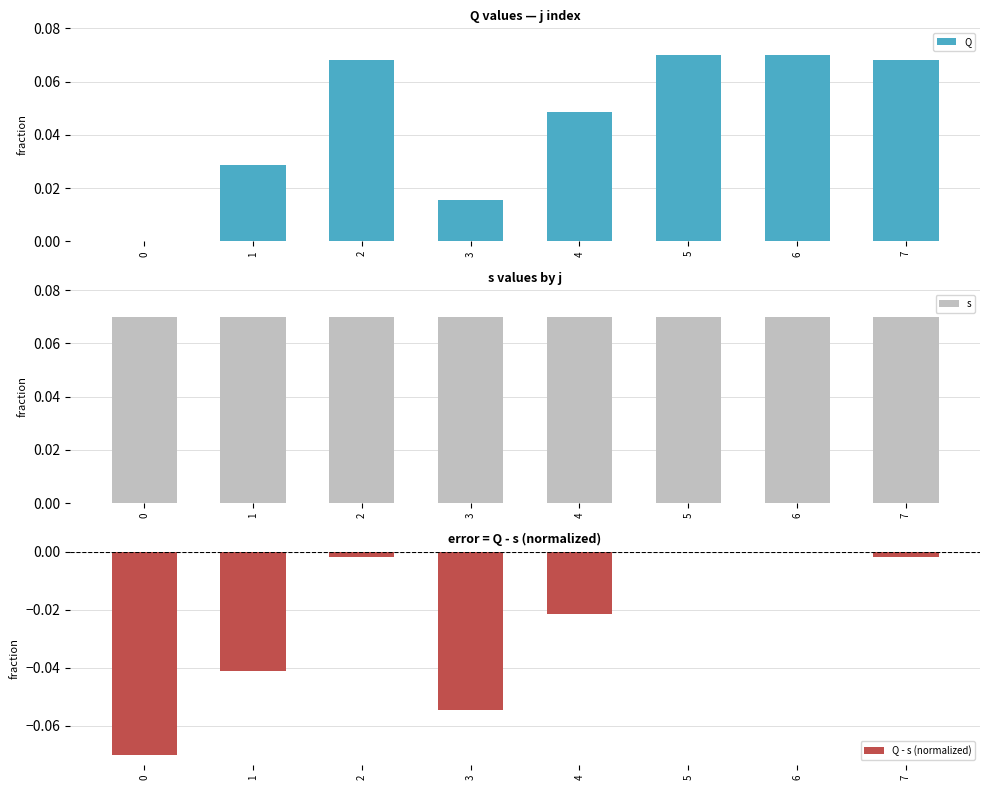

Is it true that Q - s (normalized) equals 0.0 at 6?

True